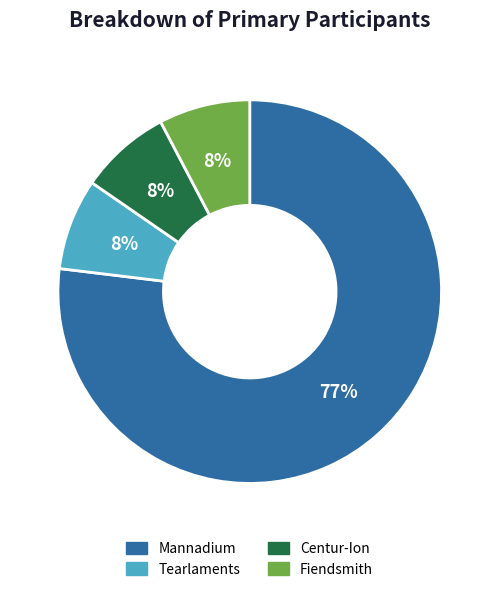

Is the sum of Fiendsmith and Centur-Ion greater than half?

No